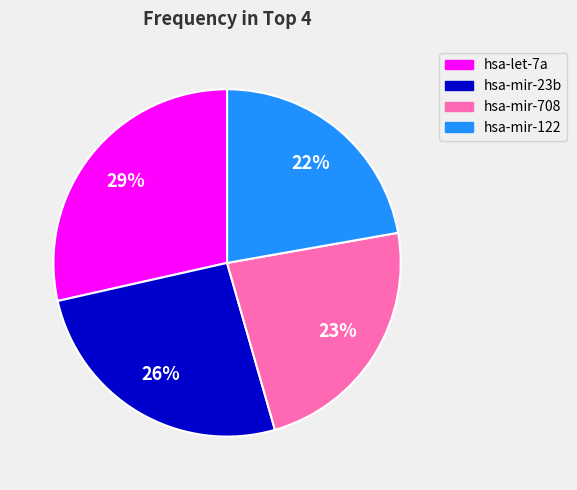

The hsa-let-7a slice represents 38% of the pie. True or false?

False